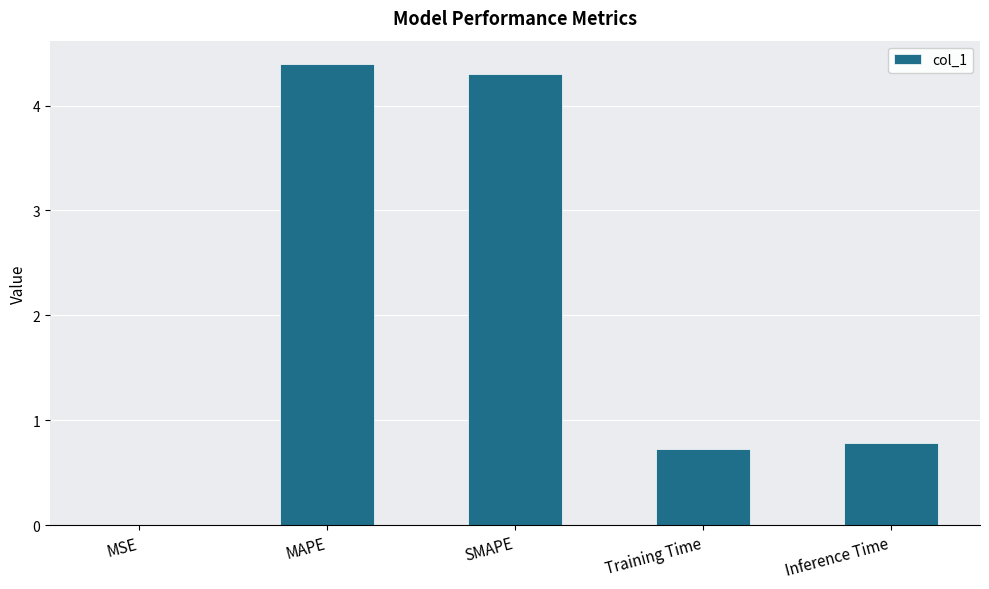

Is it true that the value at Training Time is 0.7?

True